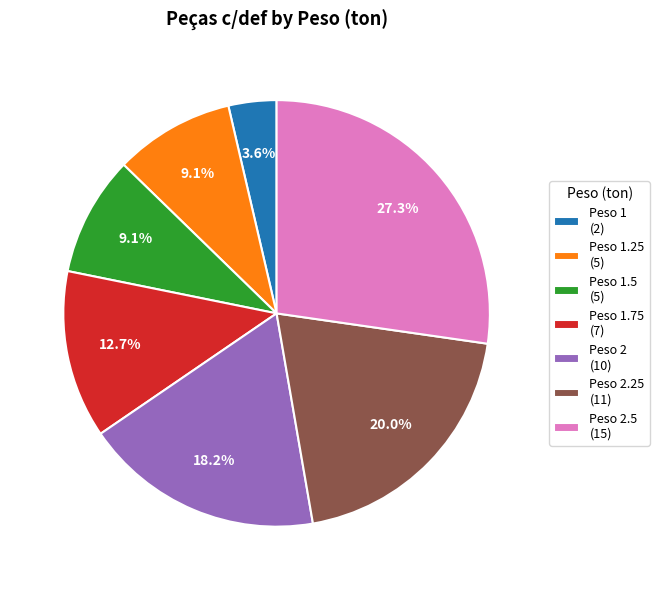

Do Peso 1.5 (5) and Peso 1.75 (7) together represent more than half of the pie?

No